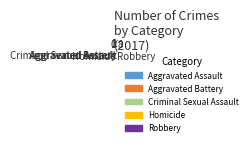

The Aggravated Assault slice represents 9% of the pie. True or false?

True